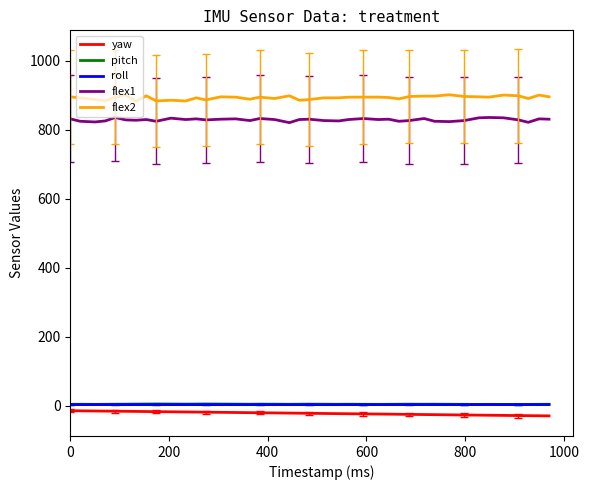

What is the maximum value shown in the chart?

902.0